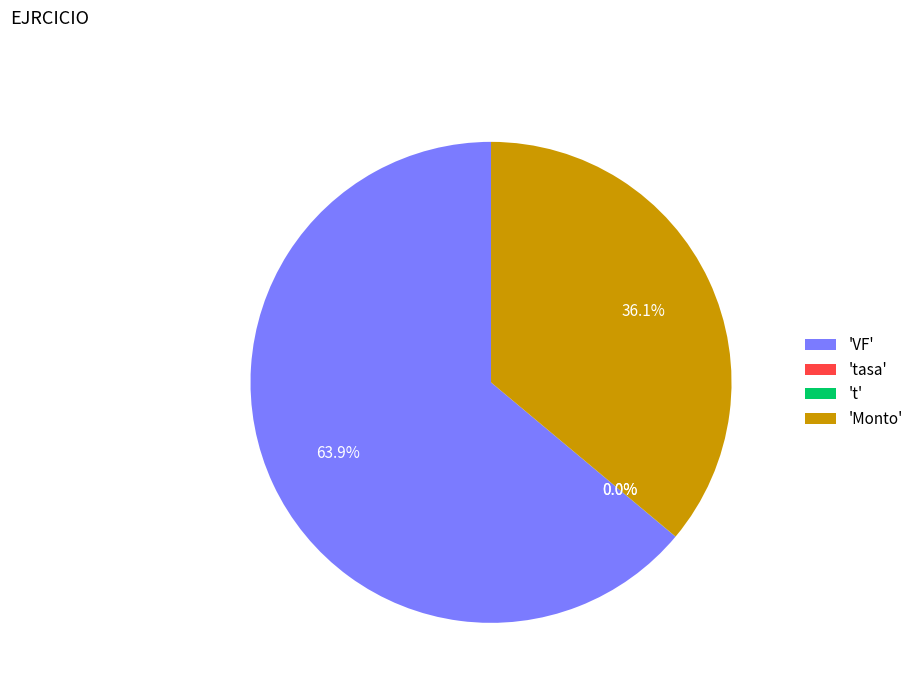

What is the largest slice in the pie chart?

'VF'